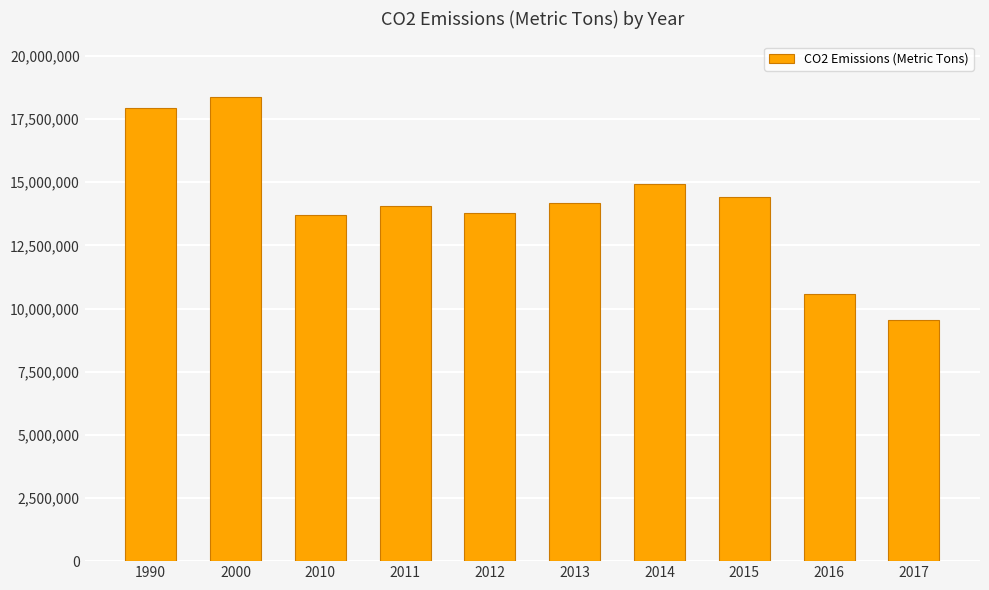

Read the value at 2016.

10566904